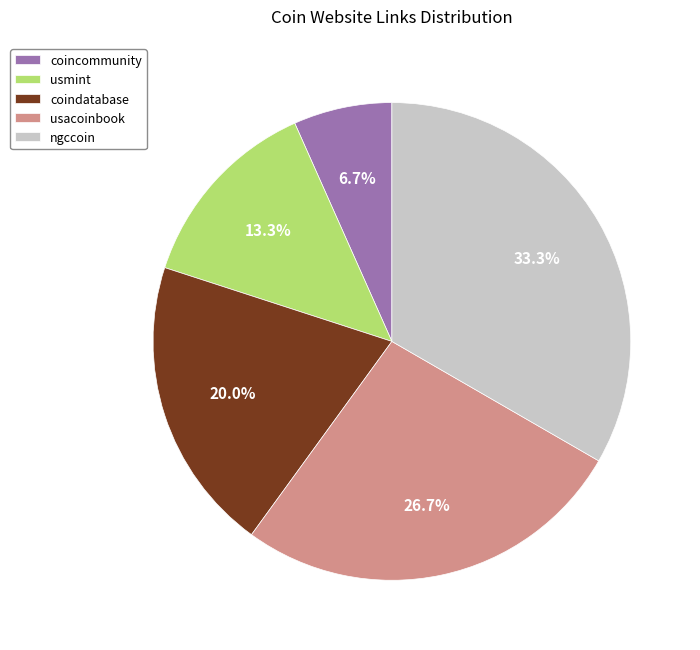

Does usmint account for over 50% of the chart?

No